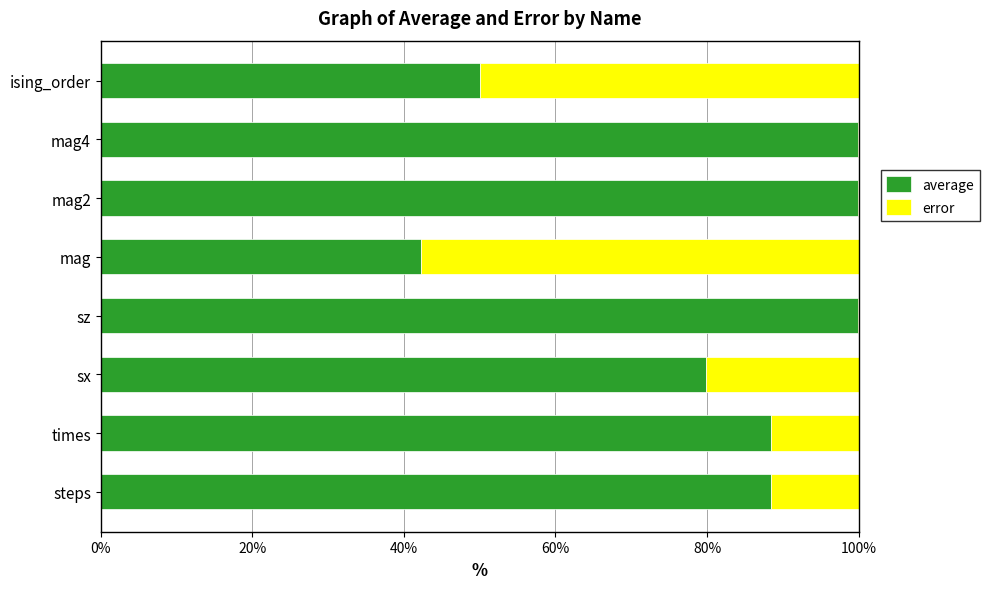

What is the total value across all series at times?

100.0